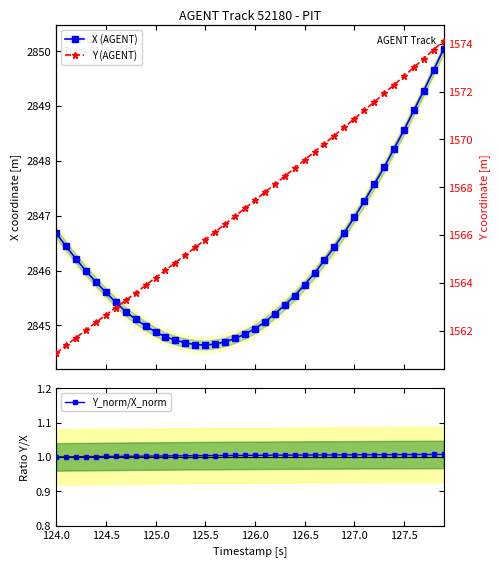

The Y_norm/X_norm series shows 1.5 at 126.0. True or false?

False